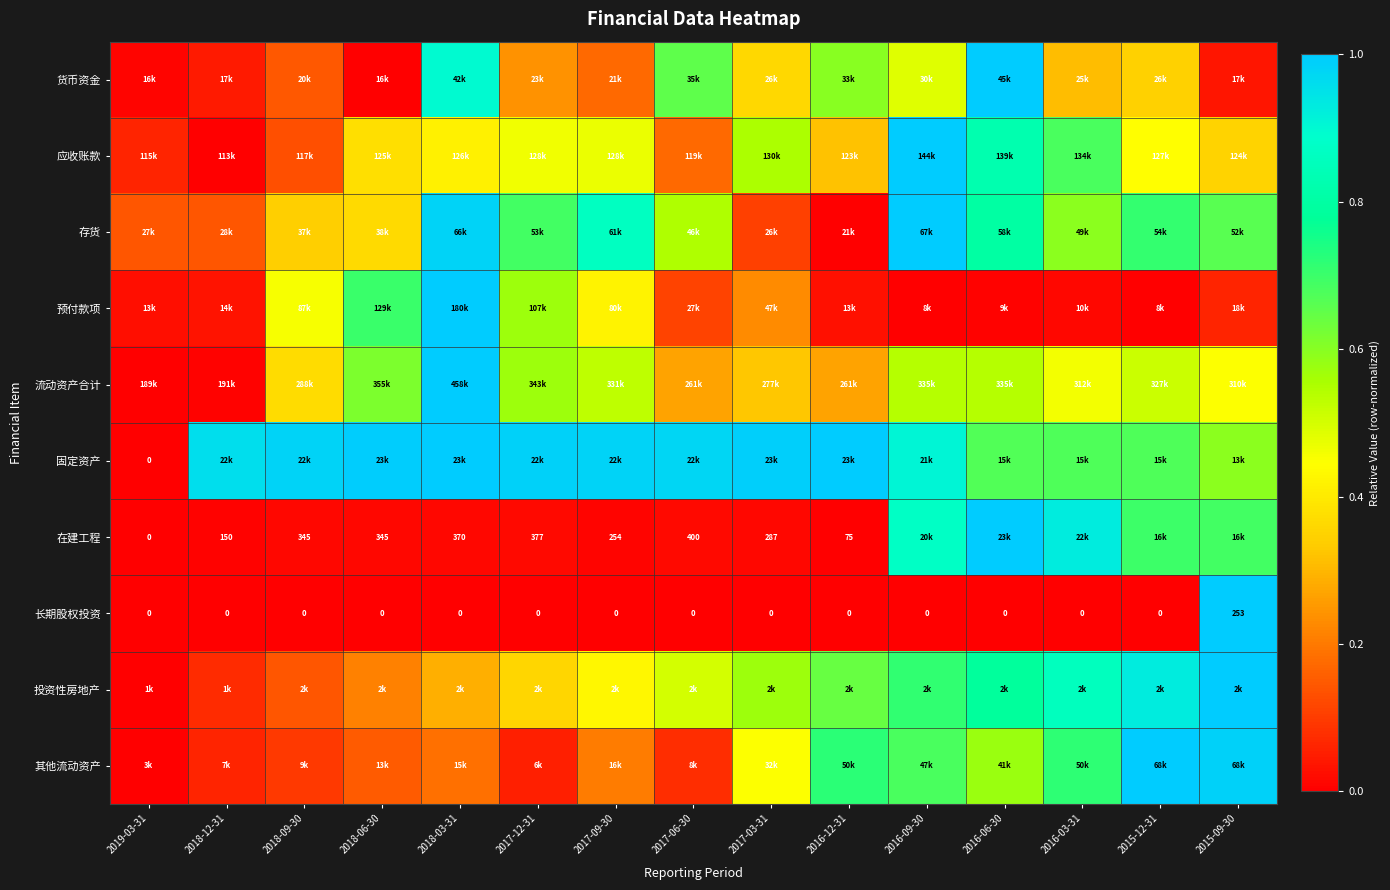

The value of 货币资金 at 2016-06-30 is 0.3. True or false?

False